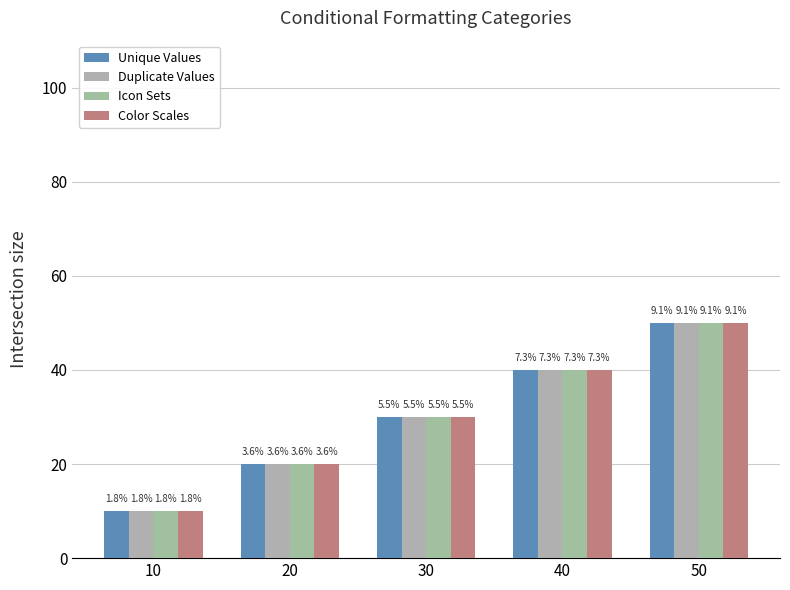

The value of Unique Values at 40 is 9. True or false?

False